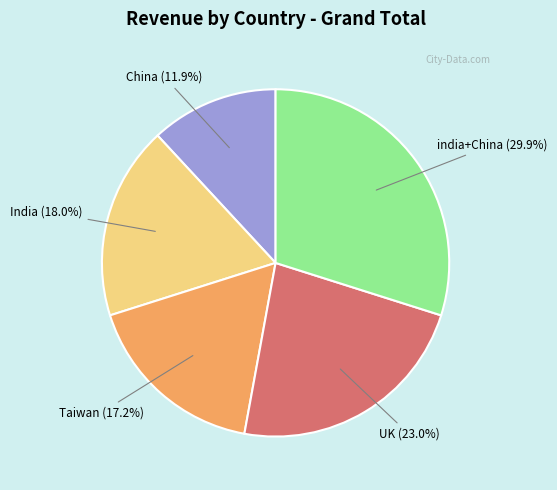

Is there any slice that represents more than half of the pie?

No